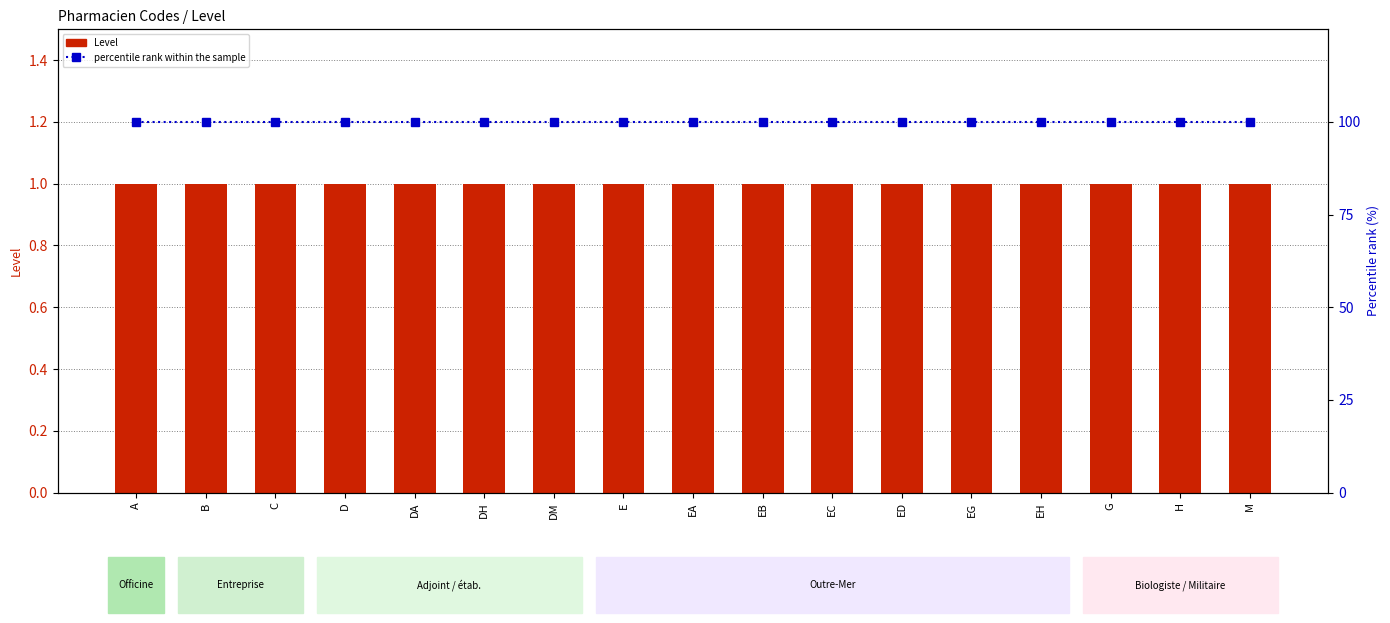

List the series in order of their peak value, highest first.

percentile rank within the sample, Level